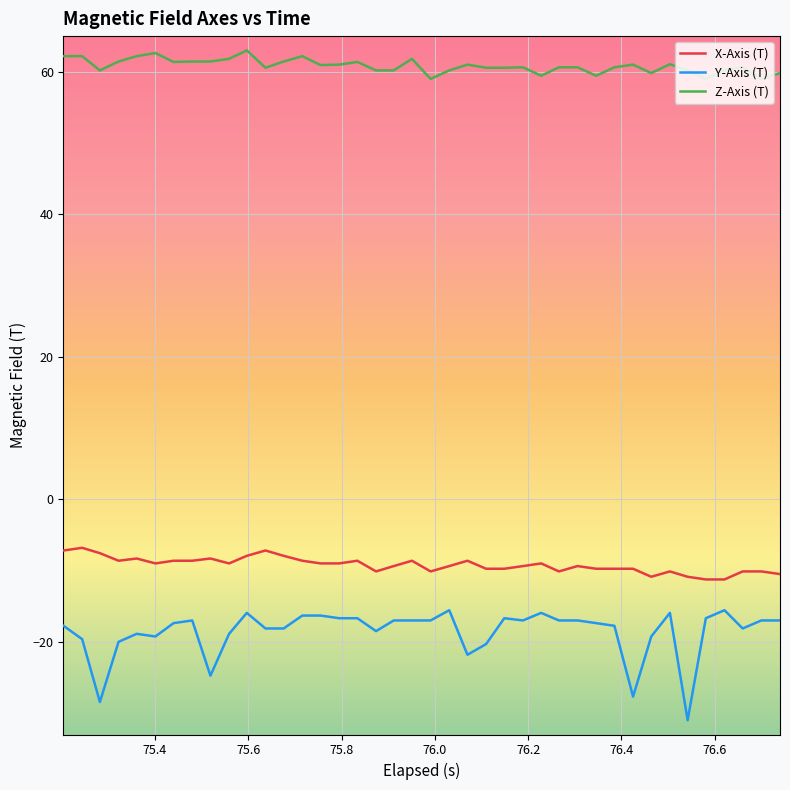

True or false: Y-Axis (T) and Z-Axis (T) cross at least once.

False